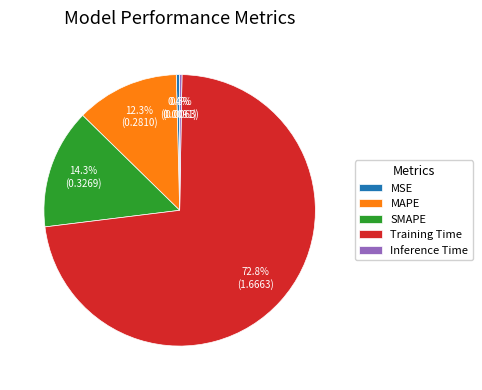

What percentage is NOT represented by MAPE?

87.7%